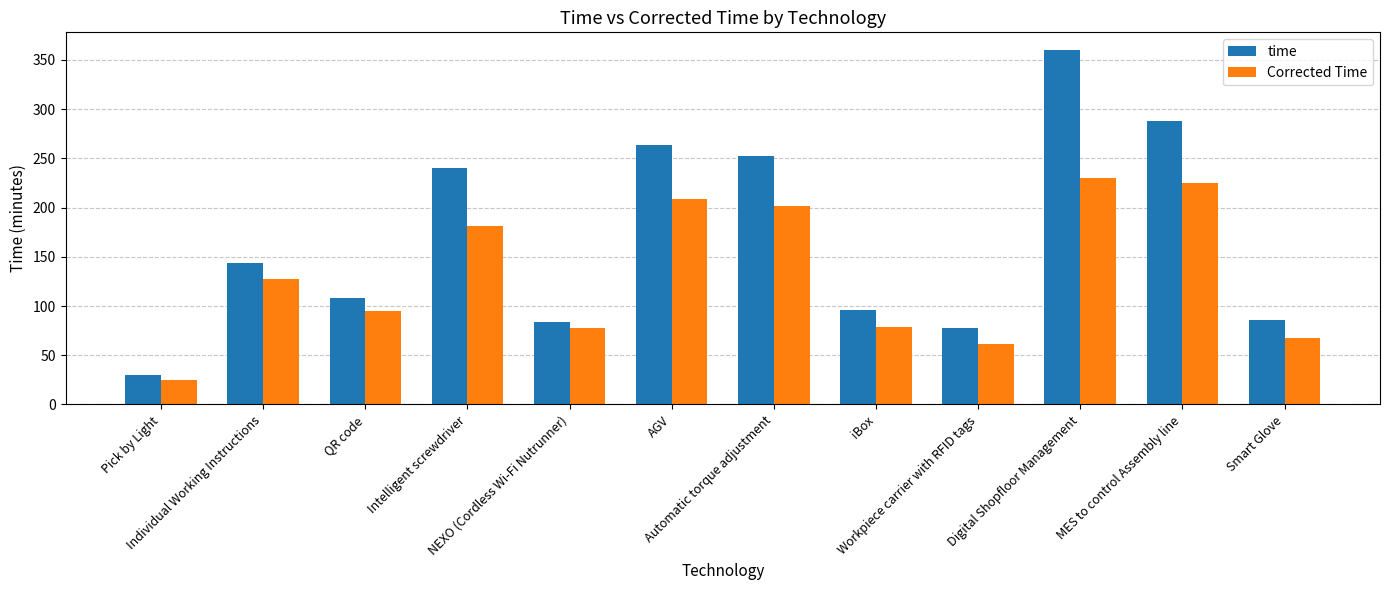

What is the sum of all Corrected Time values?

1577.3